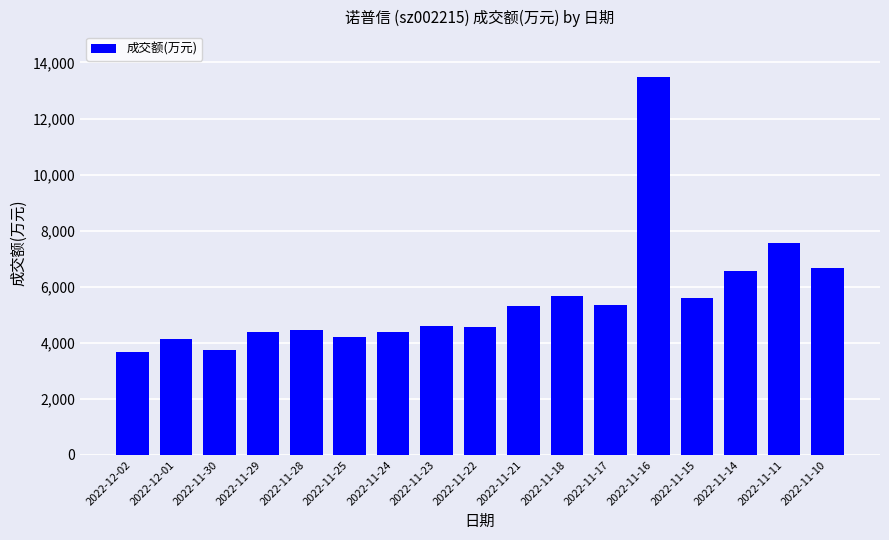

At which category does the chart reach its peak across all series?

2022-11-16